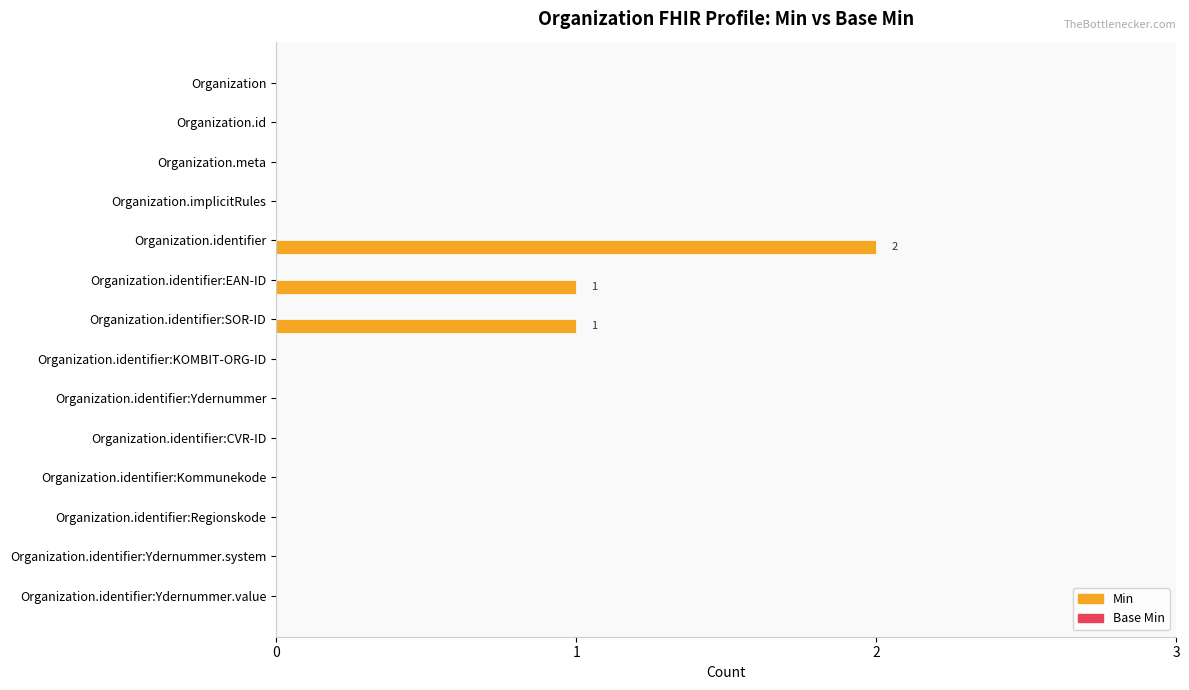

The value at Organization.identifier:KOMBIT-ORG-ID is 1. True or false?

False